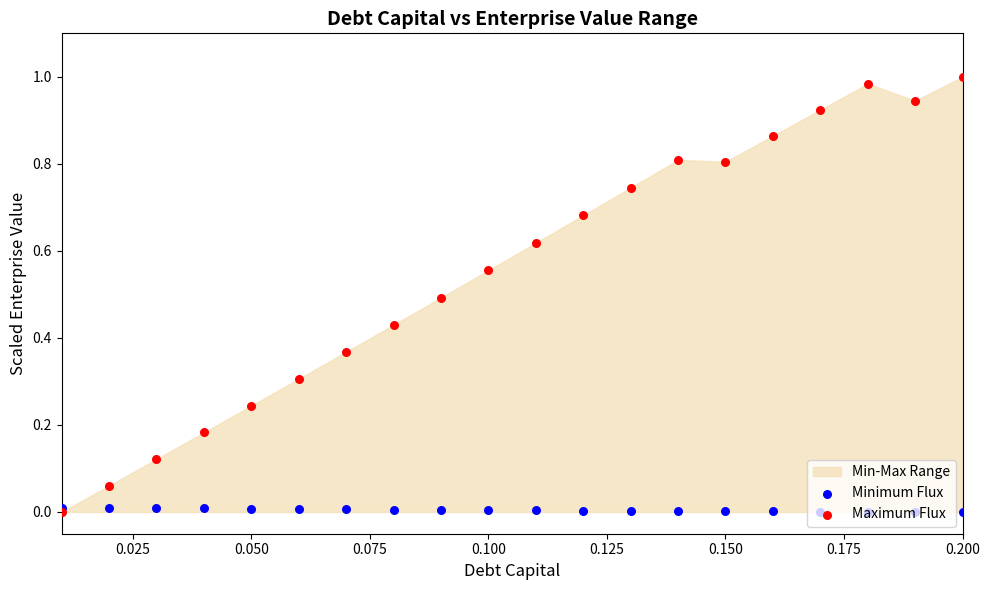

Which series reaches the minimum Y coordinate?

Minimum Flux